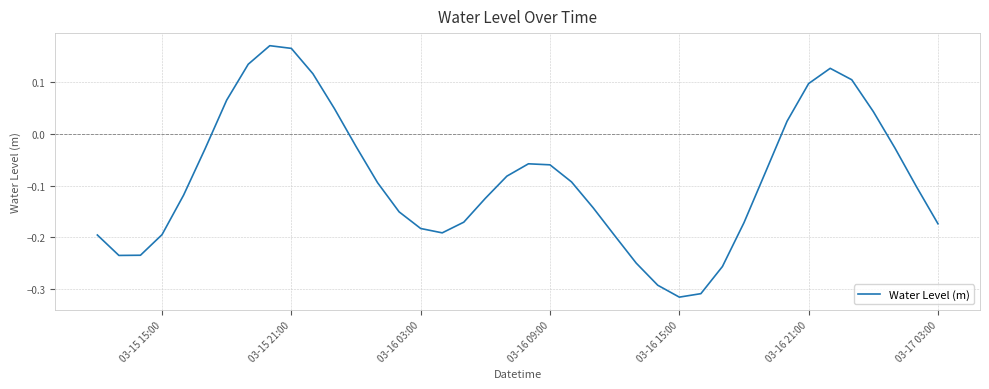

What is the value of the 11th point from the left?

0.1